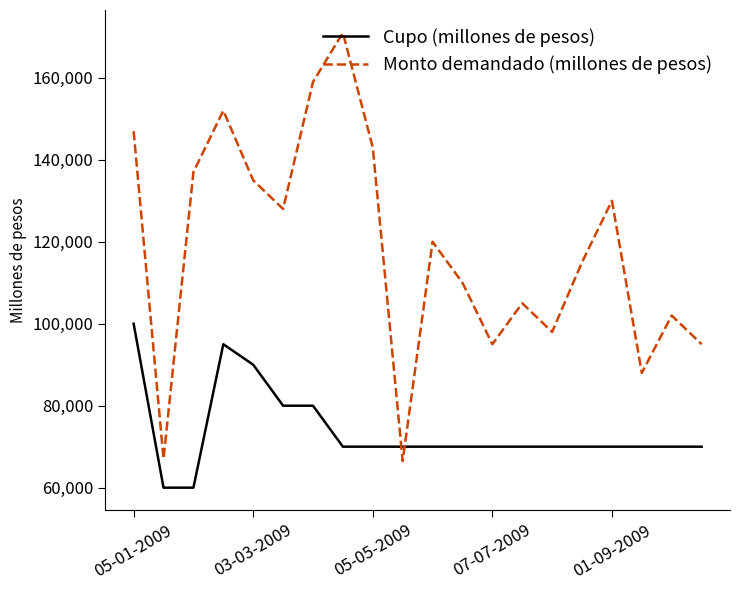

List the series in order of their peak value, lowest first.

Cupo (millones de pesos), Monto demandado (millones de pesos)